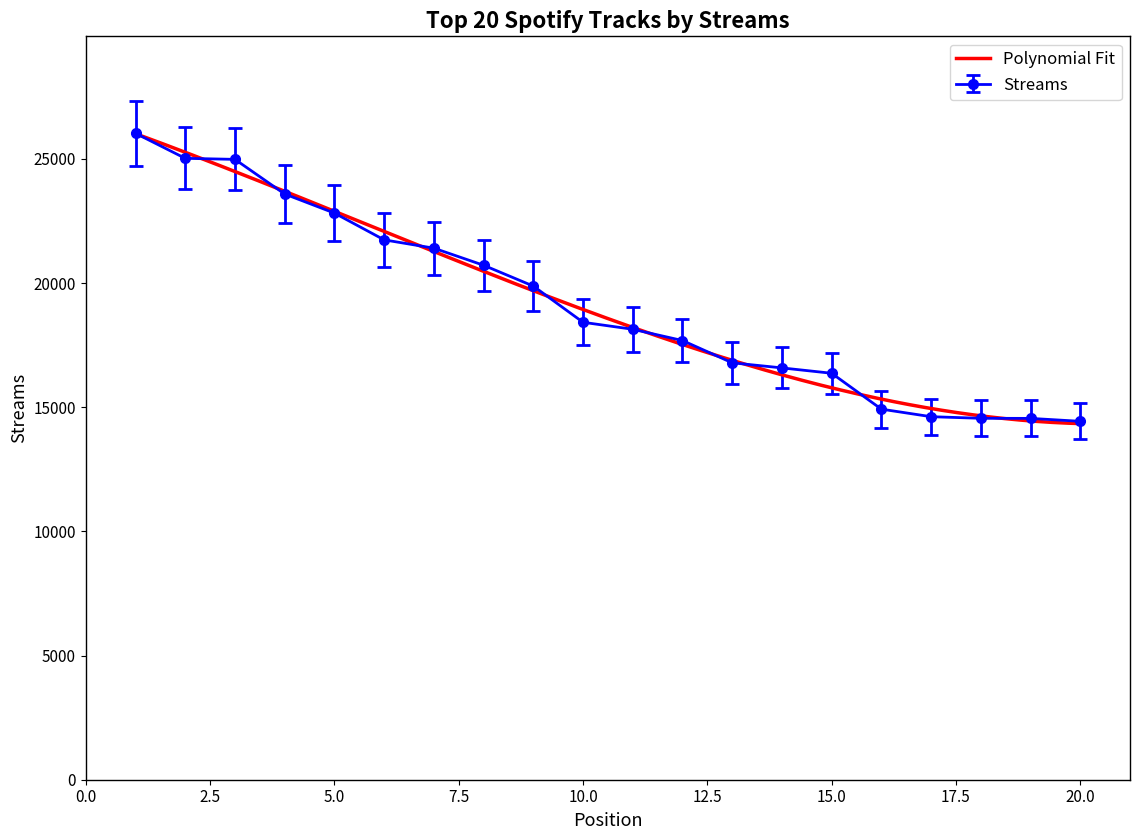

Reading left to right, list all the values displayed in this chart.

1=26033	2=25025	3=24983	4=23588	5=22820	6=21742	7=21407	8=20719	9=19880	10=18422	11=18141	12=17687	13=16790	14=16585	15=16369	16=14924	17=14620	18=14555	19=14552	20=14434